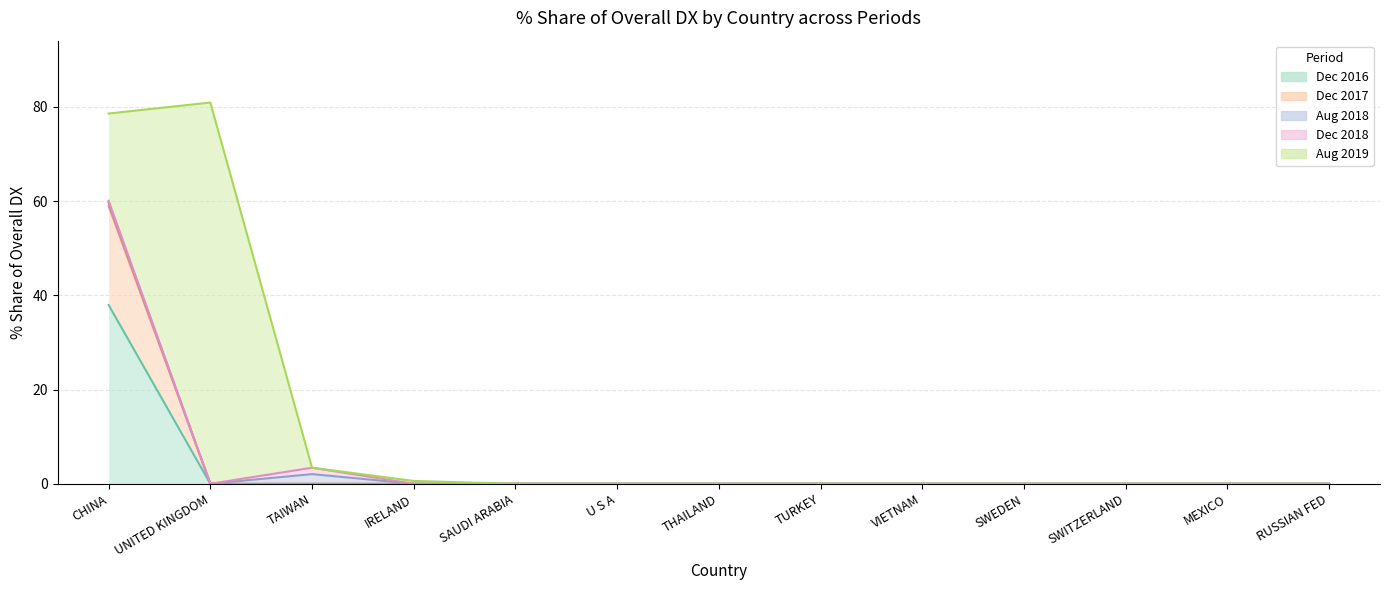

Reading left to right, what are all the values shown in this chart?

201612_% Share: CHINA=37.9	UNITED KINGDOM=0.0	TAIWAN=0.0	IRELAND=0.0	SAUDI ARABIA=0.0	U S A=0.0	THAILAND=0.0	TURKEY=0.0	VIETNAM=0.0	SWEDEN=0.0	SWITZERLAND=0.0	MEXICO=0.0	RUSSIAN FED=0.0
201712_% Share: CHINA=21.0	UNITED KINGDOM=0.0	TAIWAN=0.0	IRELAND=0.0	SAUDI ARABIA=0.0	U S A=0.0	THAILAND=0.0	TURKEY=0.0	VIETNAM=0.0	SWEDEN=0.0	SWITZERLAND=0.0	MEXICO=0.0	RUSSIAN FED=0.0
201808_% Share: CHINA=0.7	UNITED KINGDOM=0.0	TAIWAN=2.0	IRELAND=0.0	SAUDI ARABIA=0.0	U S A=0.0	THAILAND=0.0	TURKEY=0.0	VIETNAM=0.0	SWEDEN=0.0	SWITZERLAND=0.0	MEXICO=0.0	RUSSIAN FED=0.0
201812_% Share: CHINA=0.4	UNITED KINGDOM=0.0	TAIWAN=1.4	IRELAND=0.0	SAUDI ARABIA=0.0	U S A=0.0	THAILAND=0.0	TURKEY=0.0	VIETNAM=0.0	SWEDEN=0.0	SWITZERLAND=0.0	MEXICO=0.0	RUSSIAN FED=0.0
201908_% Share: CHINA=18.5	UNITED KINGDOM=80.9	TAIWAN=0.0	IRELAND=0.6	SAUDI ARABIA=0.0	U S A=0.0	THAILAND=0.0	TURKEY=0.0	VIETNAM=0.0	SWEDEN=0.0	SWITZERLAND=0.0	MEXICO=0.0	RUSSIAN FED=0.0